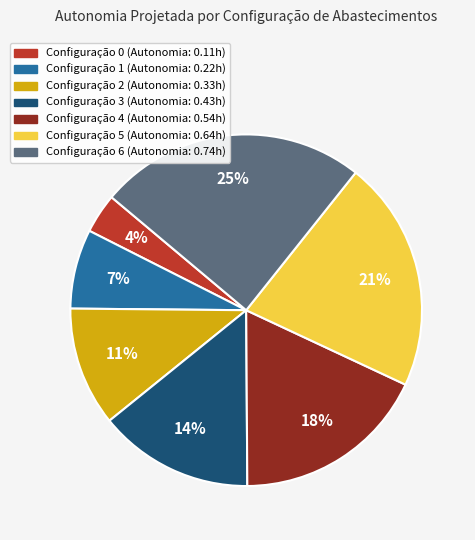

To the nearest percent, what is the difference between the largest and smallest slice percentages?

21%